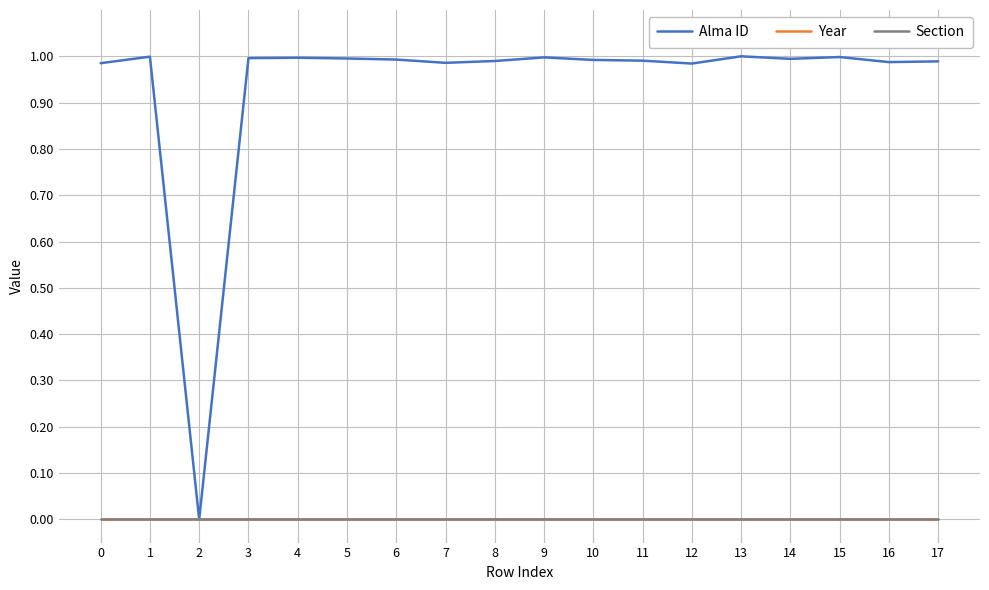

Is this an area chart (filled region under the line)?

No